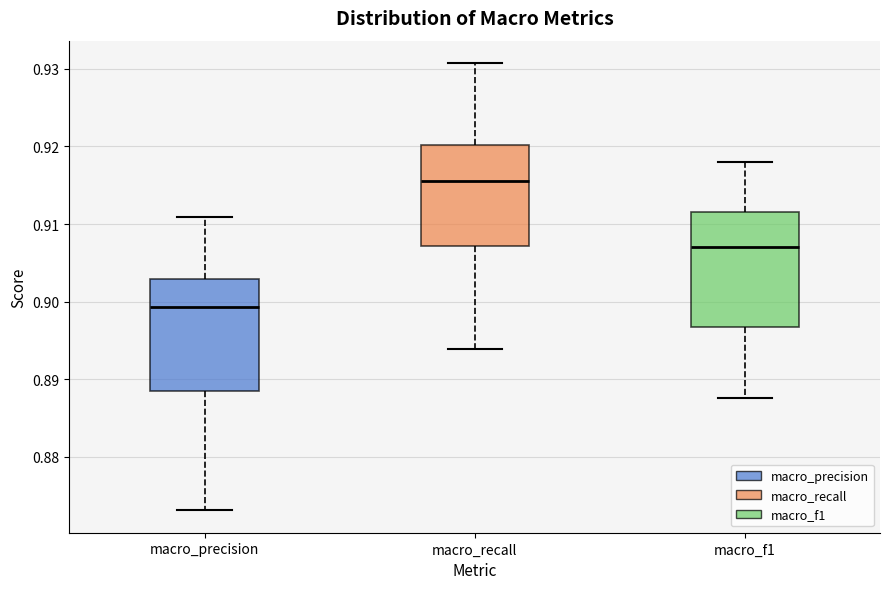

Reading left to right, read every box against the y-axis: the position of its median line, the range the box covers, and the ends of its whiskers. The values are not printed on the chart, so give them approximately, as read against the axis.

macro_precision: median 0.899, box 0.888 to 0.903, whiskers 0.873 to 0.911
macro_recall: median 0.915, box 0.907 to 0.920, whiskers 0.894 to 0.931
macro_f1: median 0.907, box 0.897 to 0.911, whiskers 0.888 to 0.918